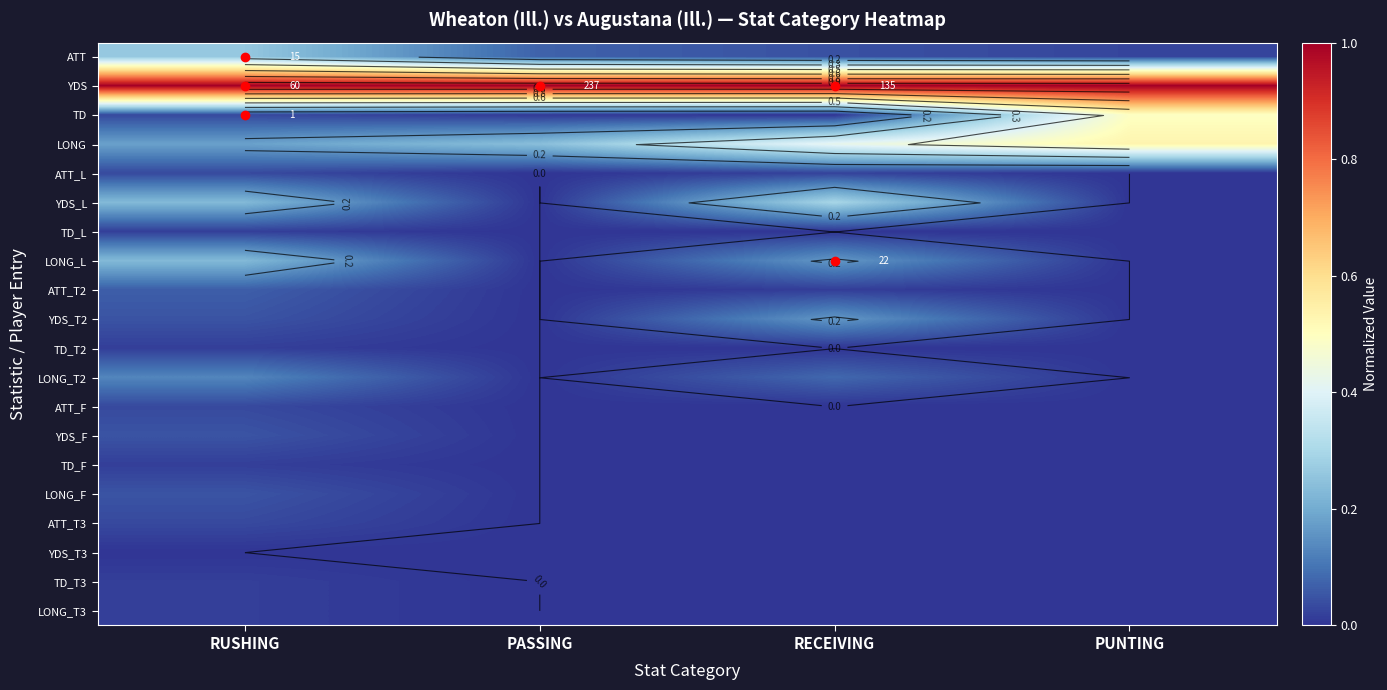

What is the spread (max minus min) of values at PUNTING?

1.0